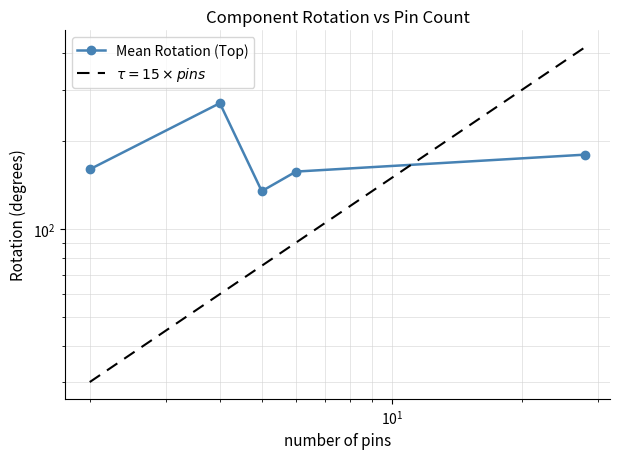

Is this an area chart (filled region under the line)?

No